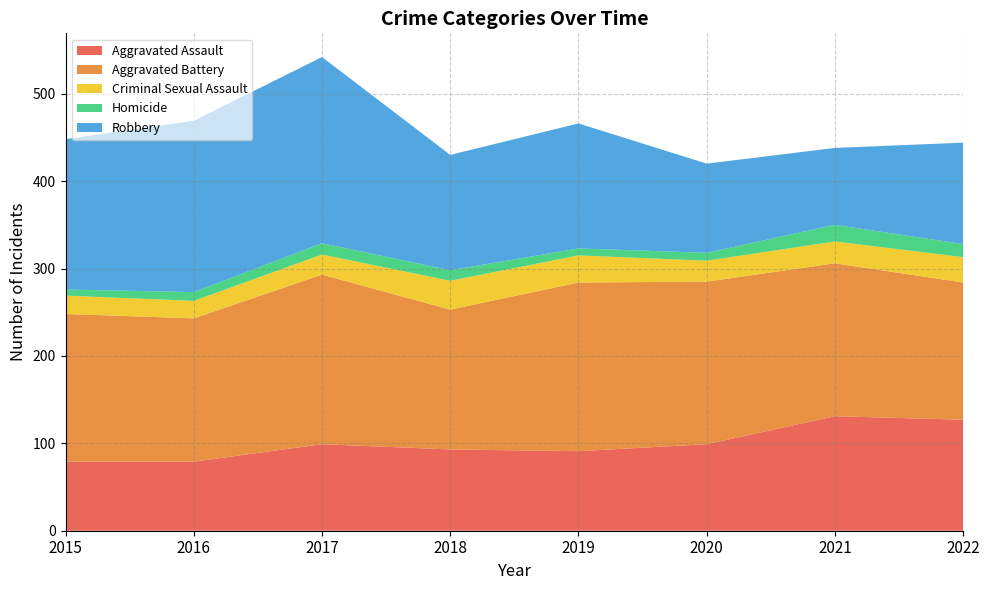

Reading right to left, what are all the values shown in this chart?

Aggravated Assault: 2022=127	2021=131	2020=99	2019=91	2018=93	2017=99	2016=79	2015=79
Aggravated Battery: 2022=157	2021=175	2020=186	2019=193	2018=160	2017=194	2016=164	2015=169
Criminal Sexual Assault: 2022=29	2021=25	2020=24	2019=31	2018=33	2017=23	2016=20	2015=21
Homicide: 2022=15	2021=19	2020=9	2019=8	2018=12	2017=13	2016=10	2015=7
Robbery: 2022=116	2021=88	2020=102	2019=143	2018=132	2017=213	2016=196	2015=172